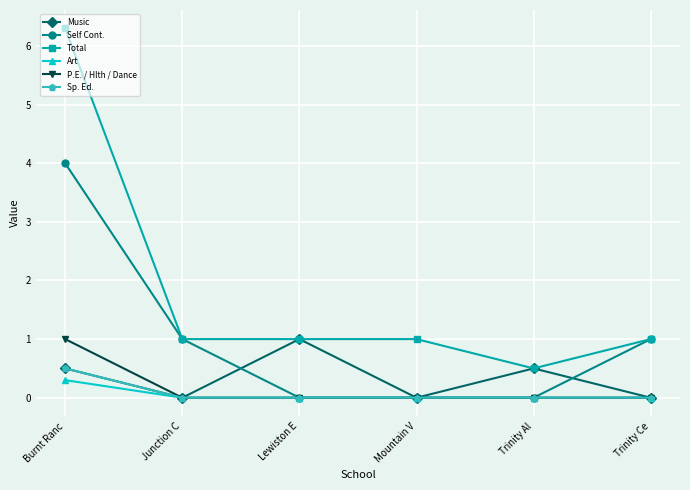

Reading right to left, what are all the values shown in this chart?

Music: 0.0	0.5	0.0	1.0	0.0	0.5
Self Cont.: 1.0	0.0	0.0	0.0	1.0	4.0
Total: 1.0	0.5	1.0	1.0	1.0	6.3
Art: 0.0	0.0	0.0	0.0	0.0	0.3
P.E. / Hlth / Dance: 0.0	0.0	0.0	0.0	0.0	1.0
Sp. Ed.: 0.0	0.0	0.0	0.0	0.0	0.5